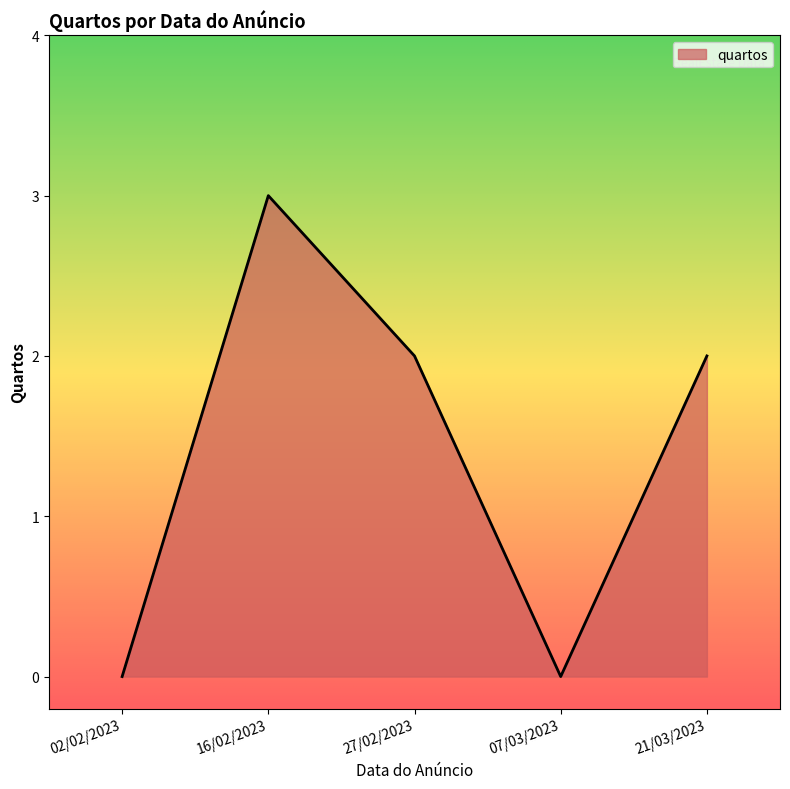

At which category does the chart reach its peak across all series?

16/02/2023